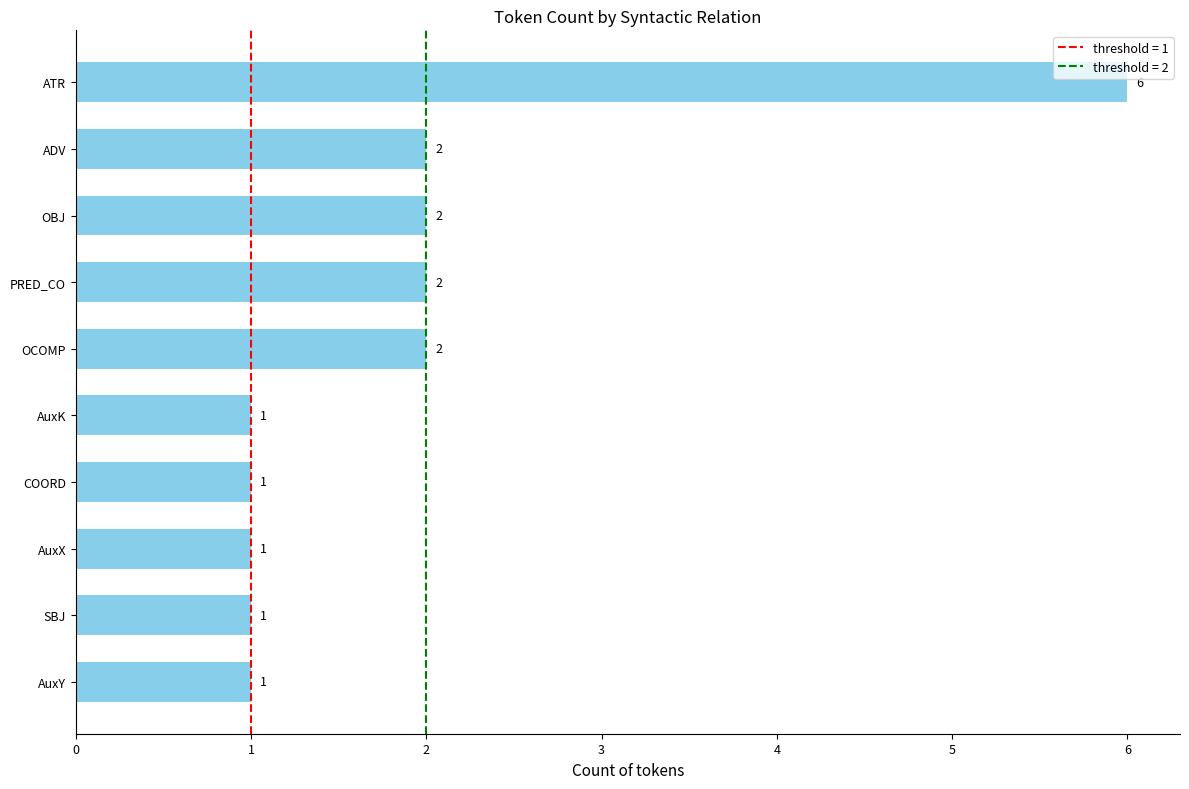

What is the ratio of the value at COORD to the value at PRED_CO?

0.5